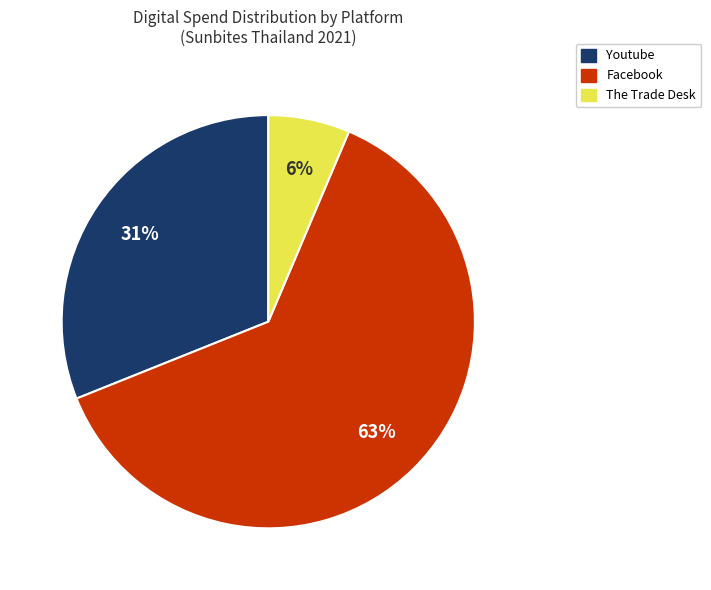

Is the sum of Youtube and Facebook greater than half?

Yes